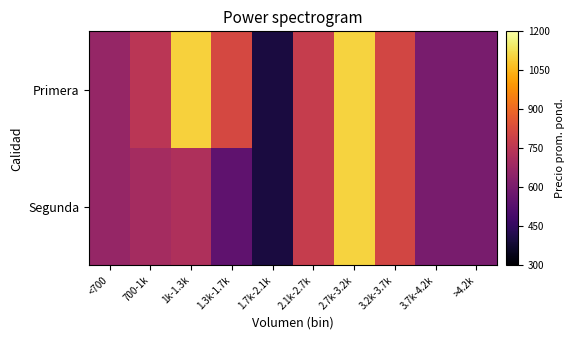

Rank the series by their average value, from highest to lowest.

Primera, Segunda